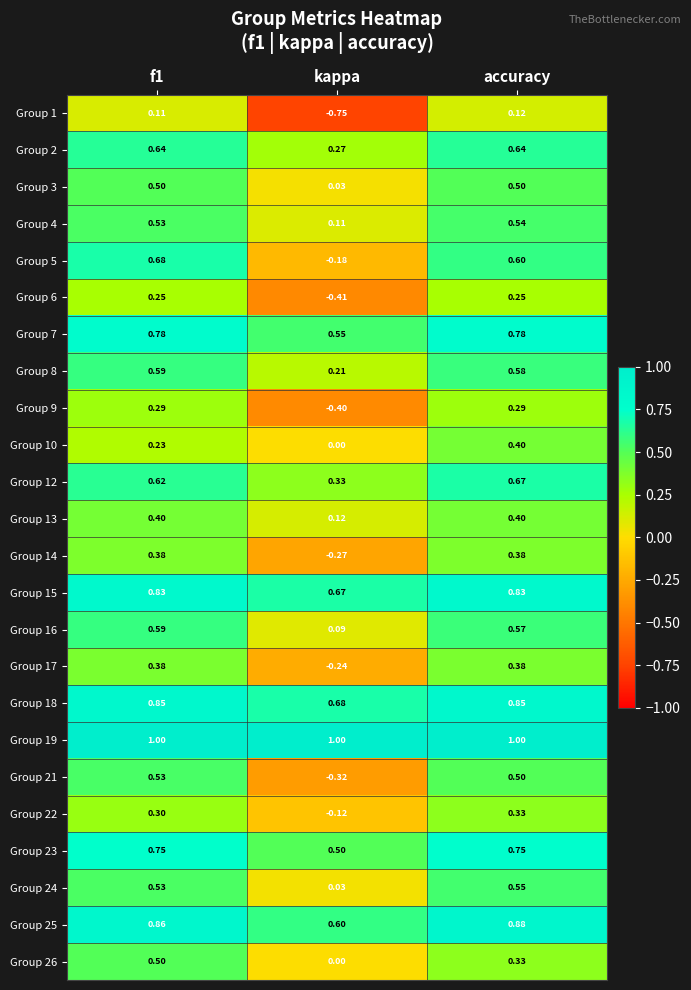

Is the value of Group 16 at f1 greater than the value of Group 15 at accuracy?

No